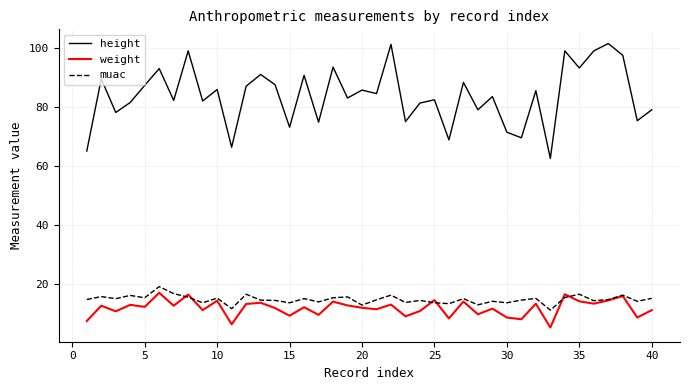

What is the smallest value displayed?

5.1